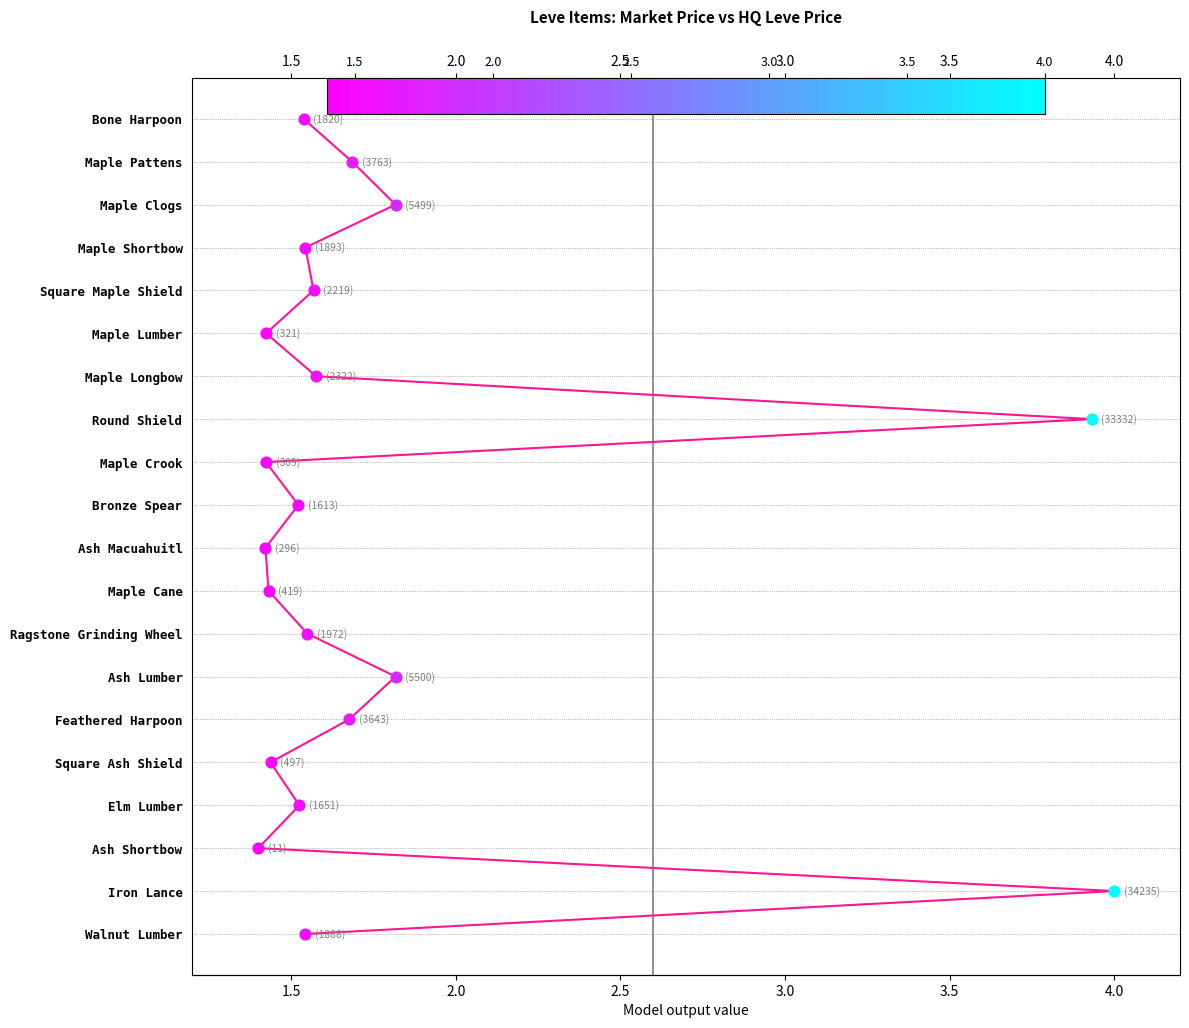

Between 4.5 and 1.5, which is larger?

4.5